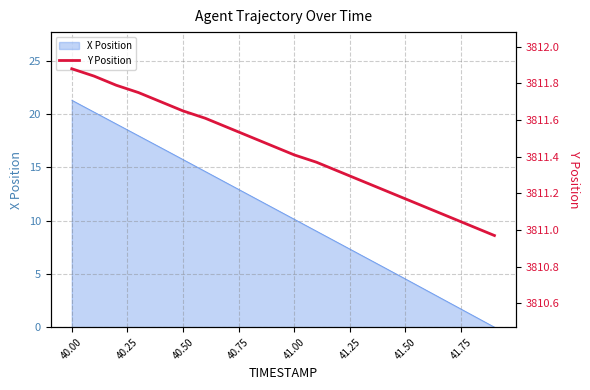

What is the average value?

3811.4